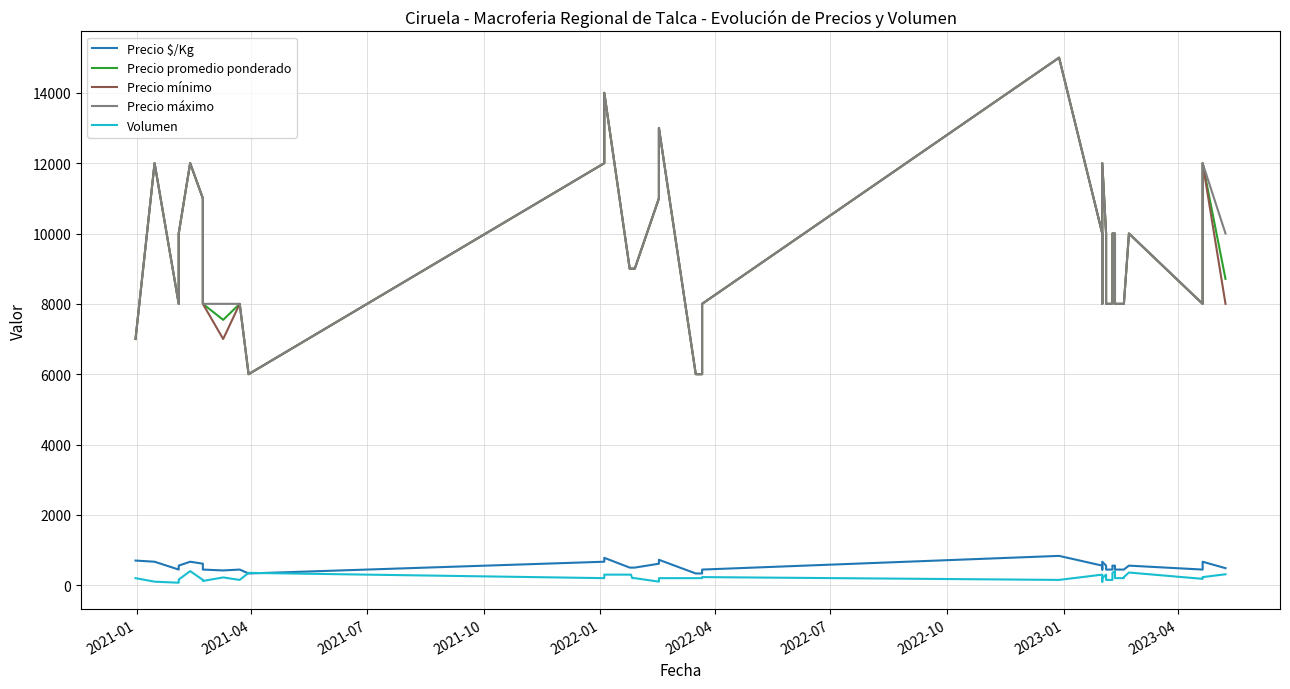

True or false: Precio mínimo and Volumen intersect in this chart.

False